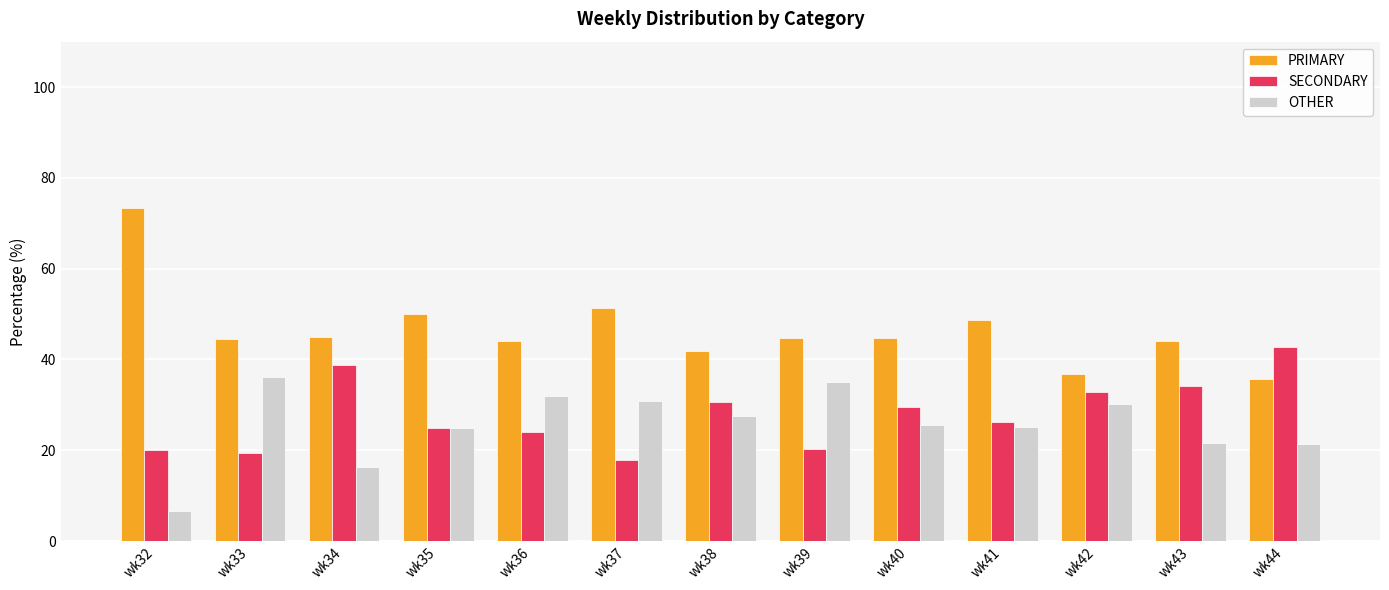

What is the average value of the OTHER series?

25.7